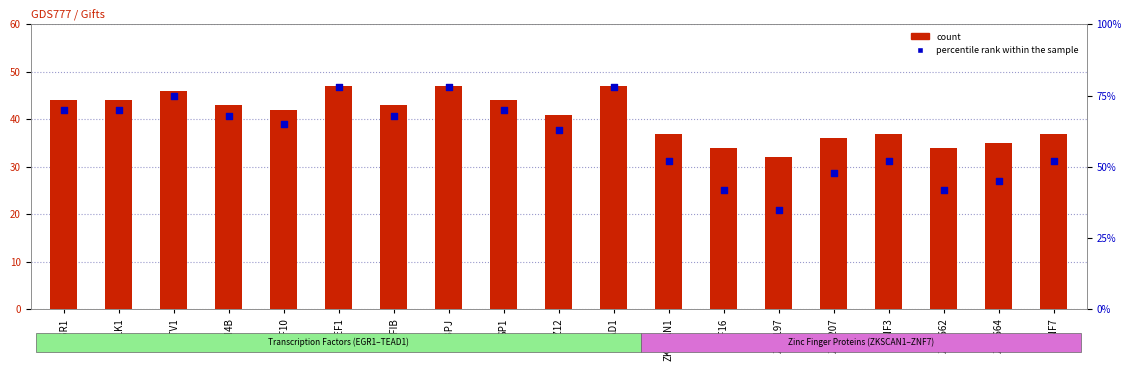

Which series has the largest total across all categories?

percentile rank within the sample